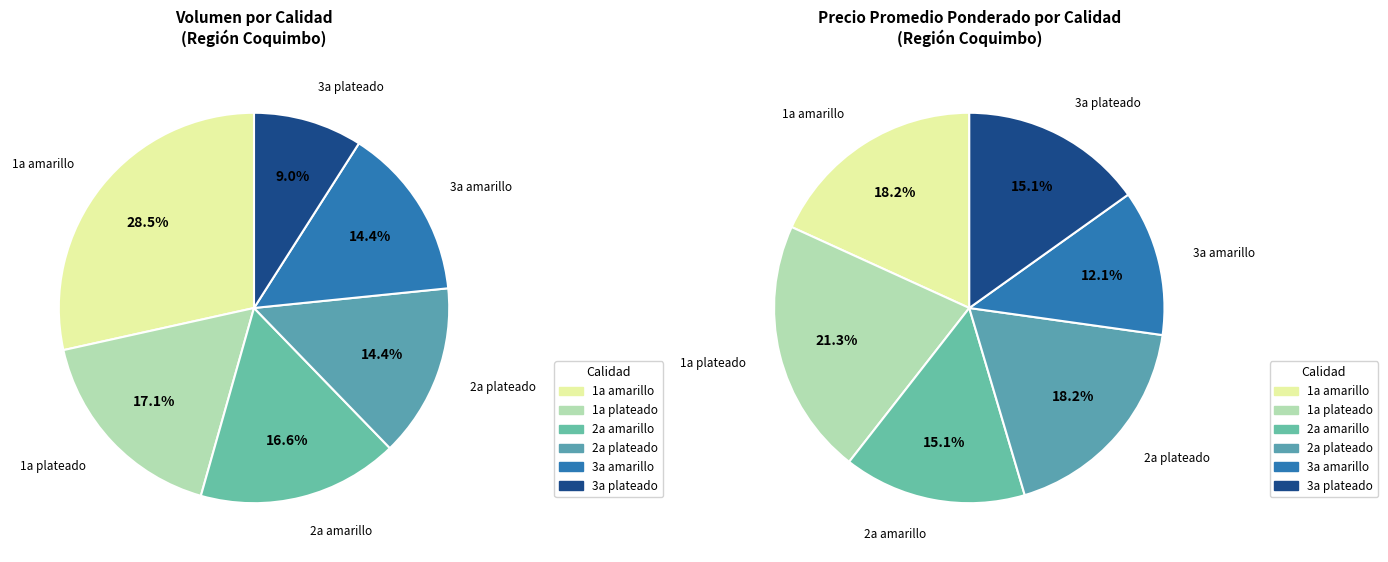

Which category has the smallest portion of the pie?

3a amarillo